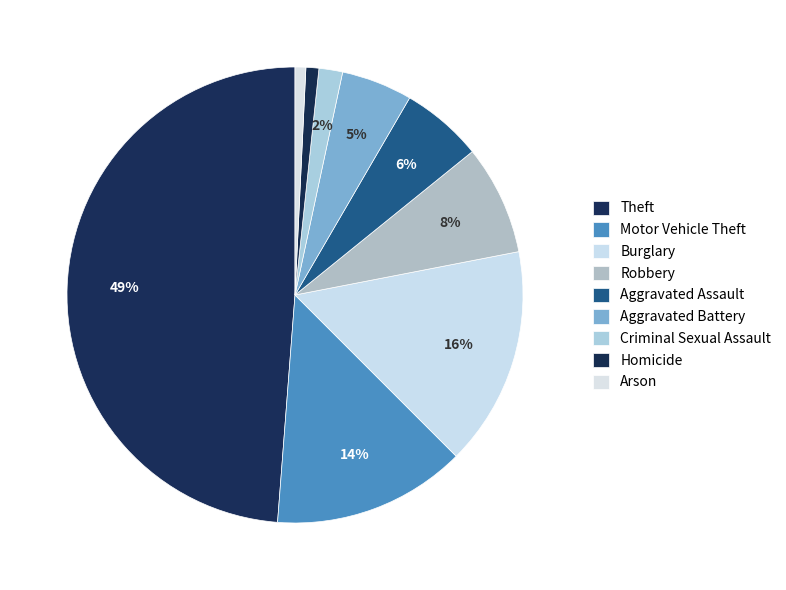

Is it true that Motor Vehicle Theft is 19% of the pie?

False